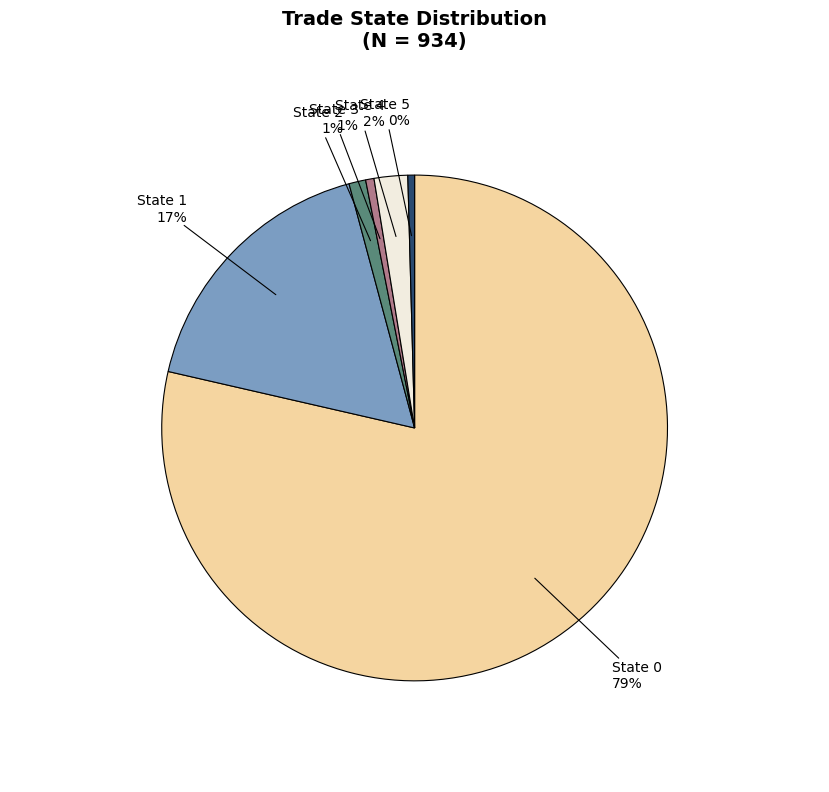

Count the number of slices in the pie.

6